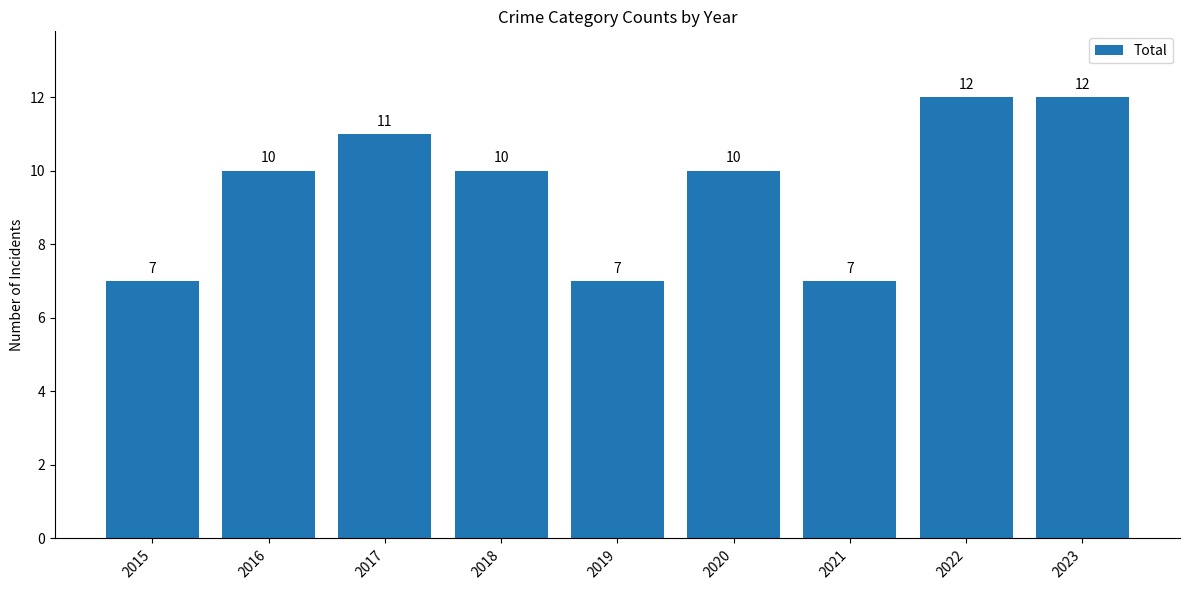

Read the value at 2018.

10